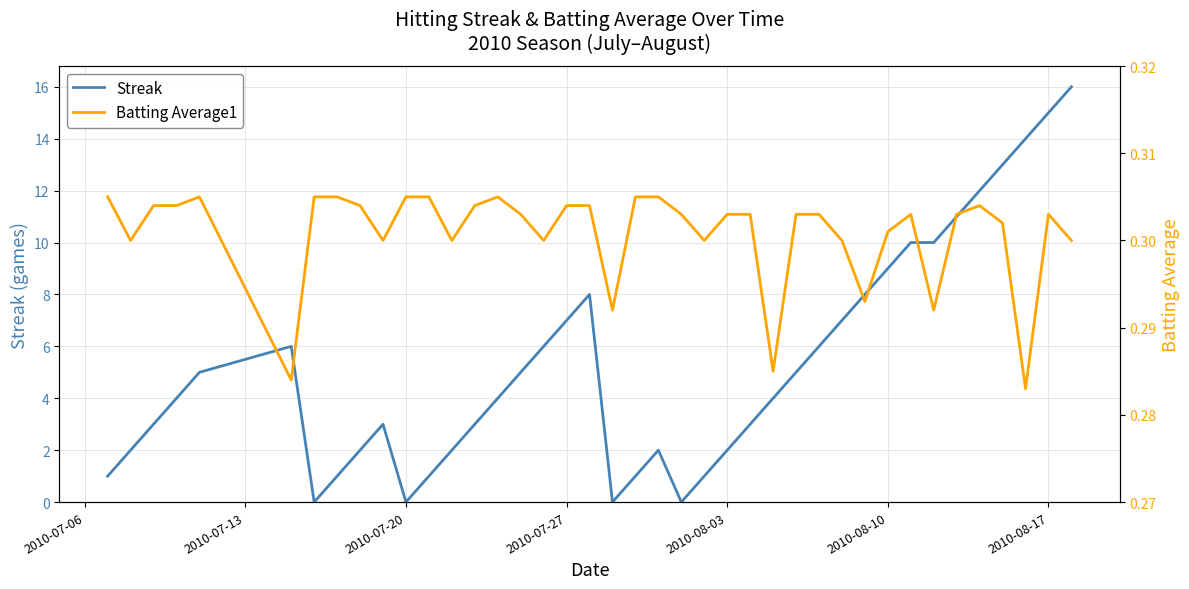

True or false: Streak and Batting Average1 intersect in this chart.

True